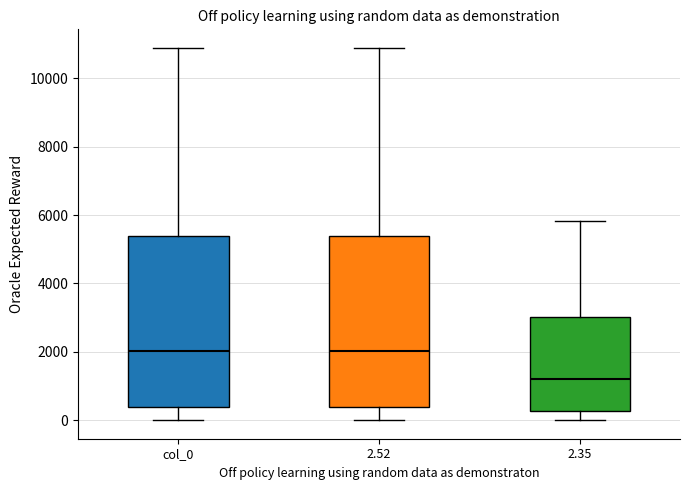

Which box's median line is the lowest?

2.35